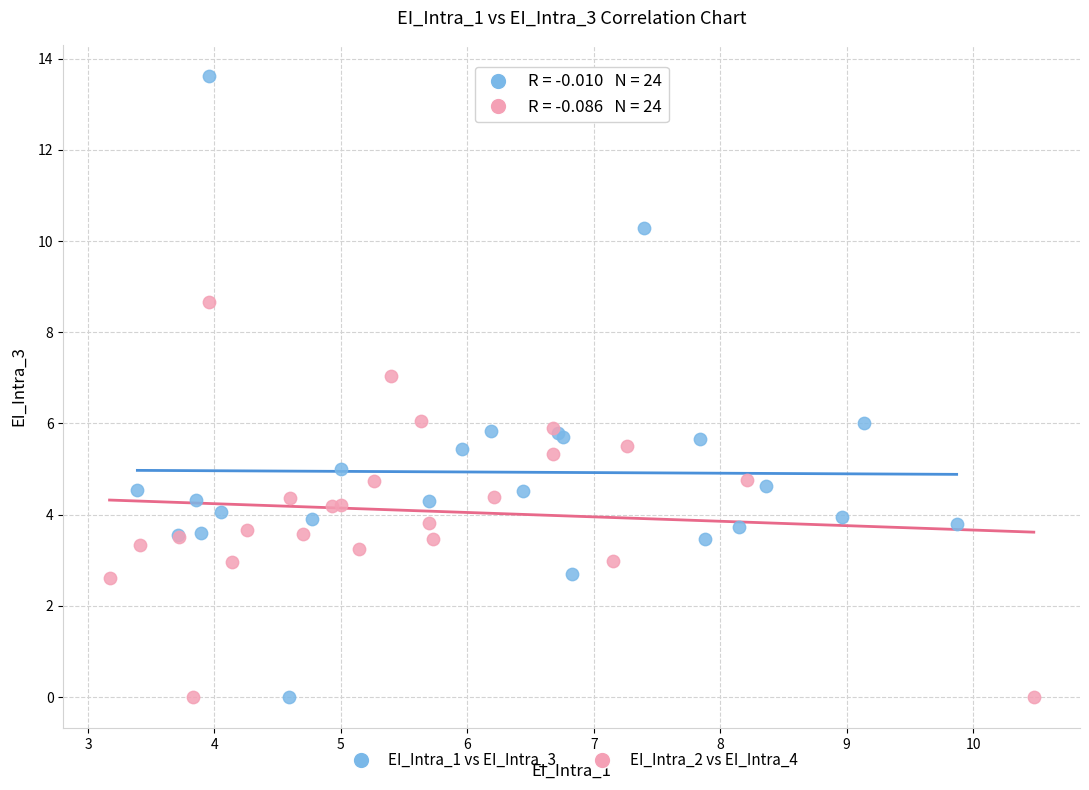

Which series contains the highest Y value?

EI_Intra_1 vs EI_Intra_3